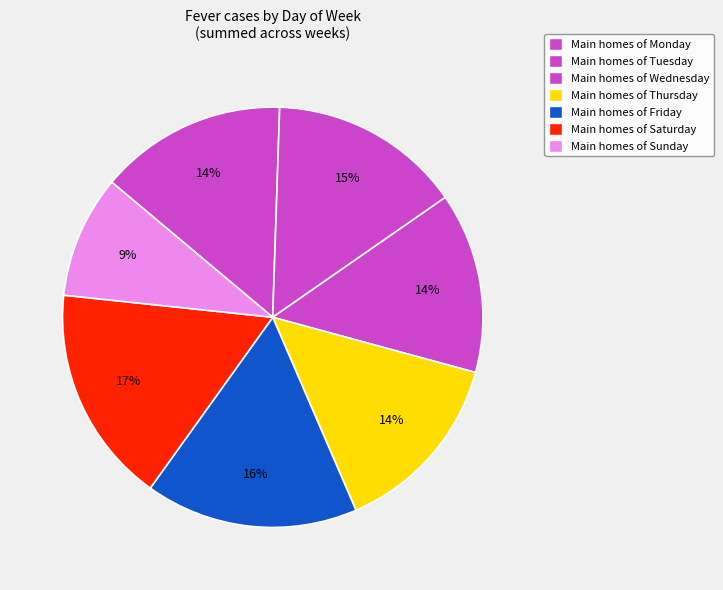

To the nearest percent, what is the average slice percentage?

14%